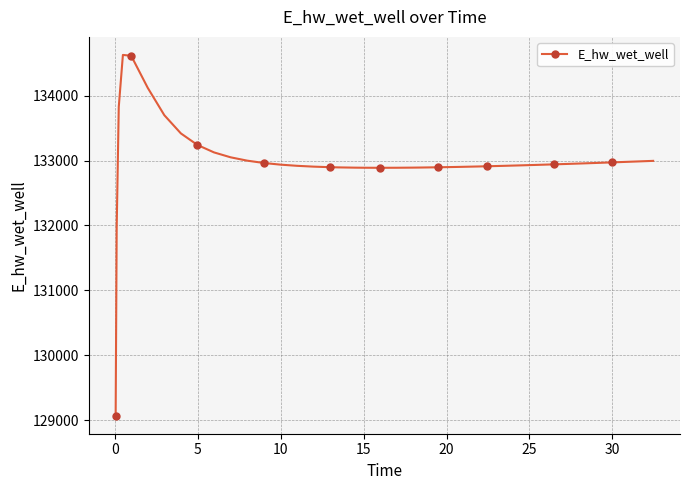

What is the greatest value displayed?

134626.9